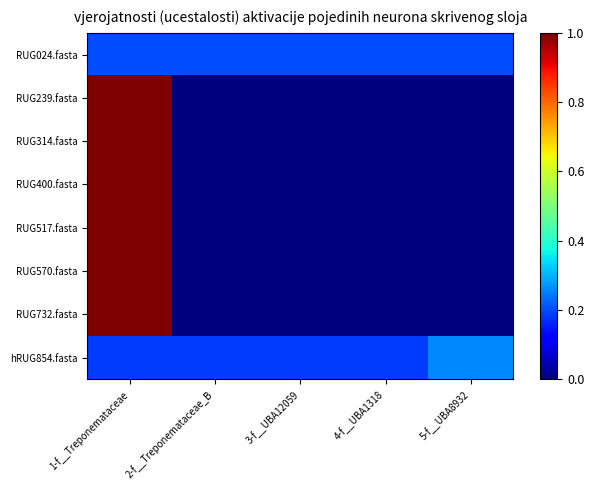

At which category is the sum across all series the highest?

1-f__Treponemataceae